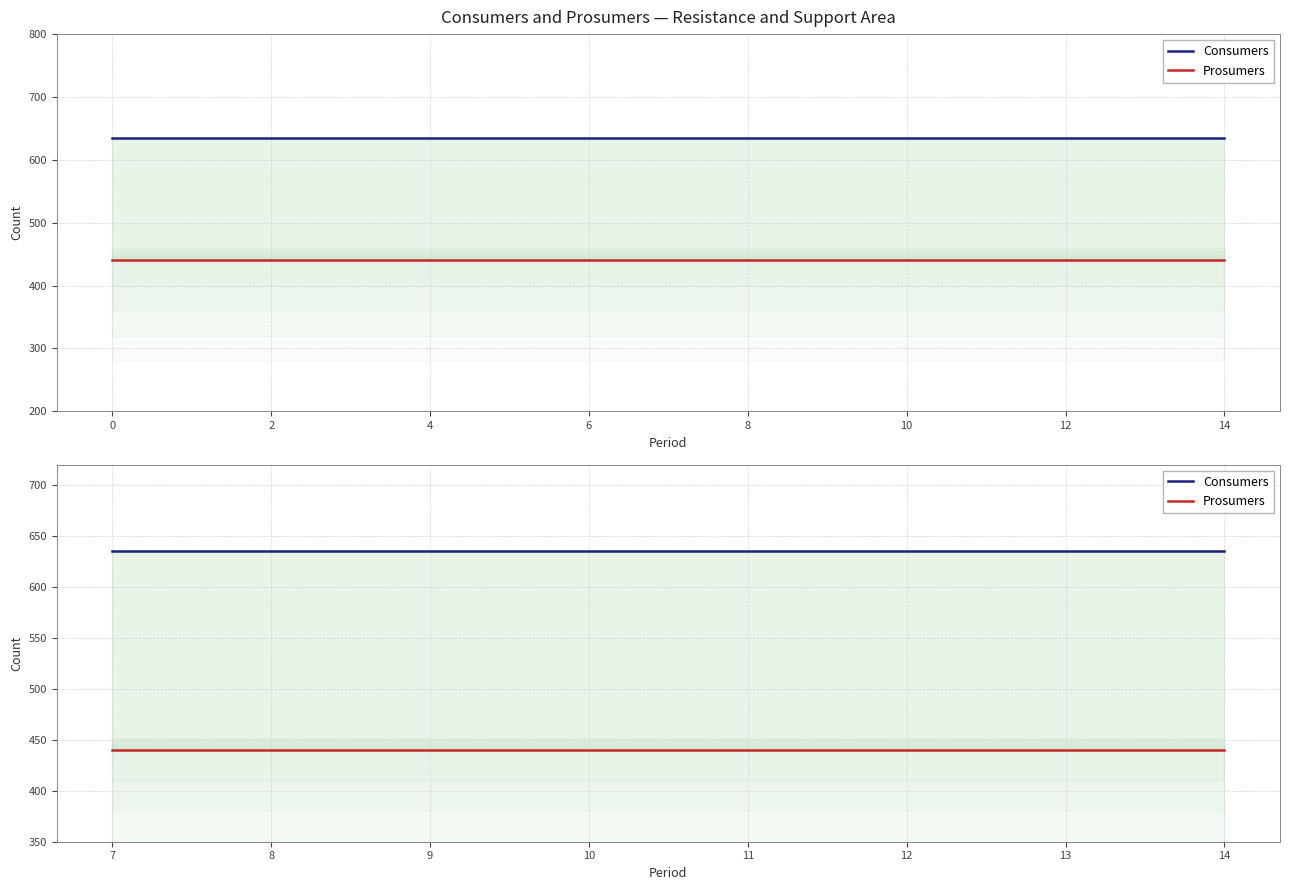

What are all the series names shown in the legend?

Consumers, Prosumers